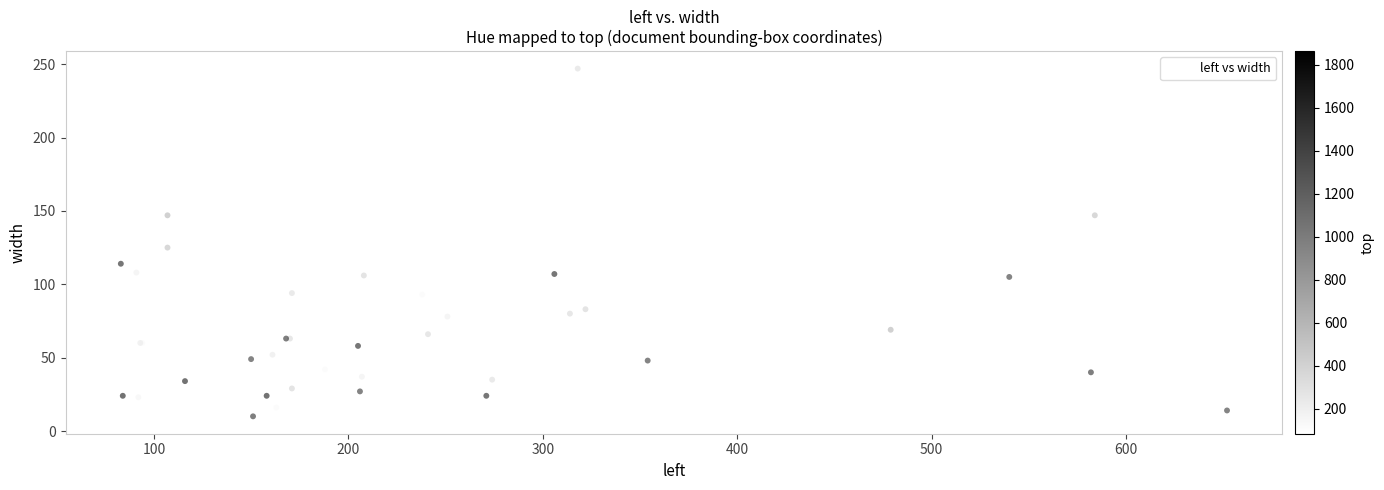

What Y value in the scatter plot is closest to 128?

125